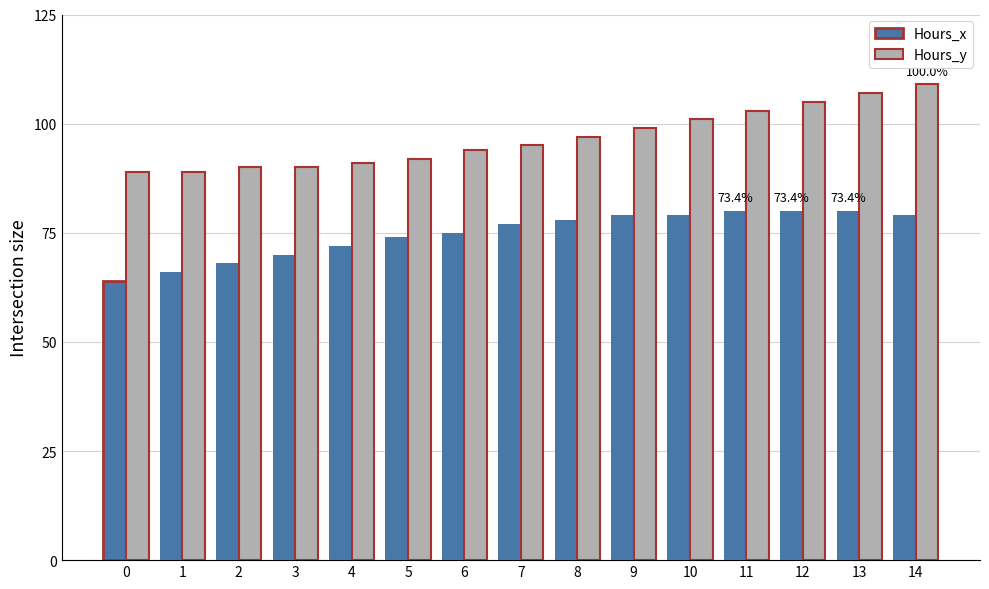

The Hours_y series shows 51 at 9. True or false?

False